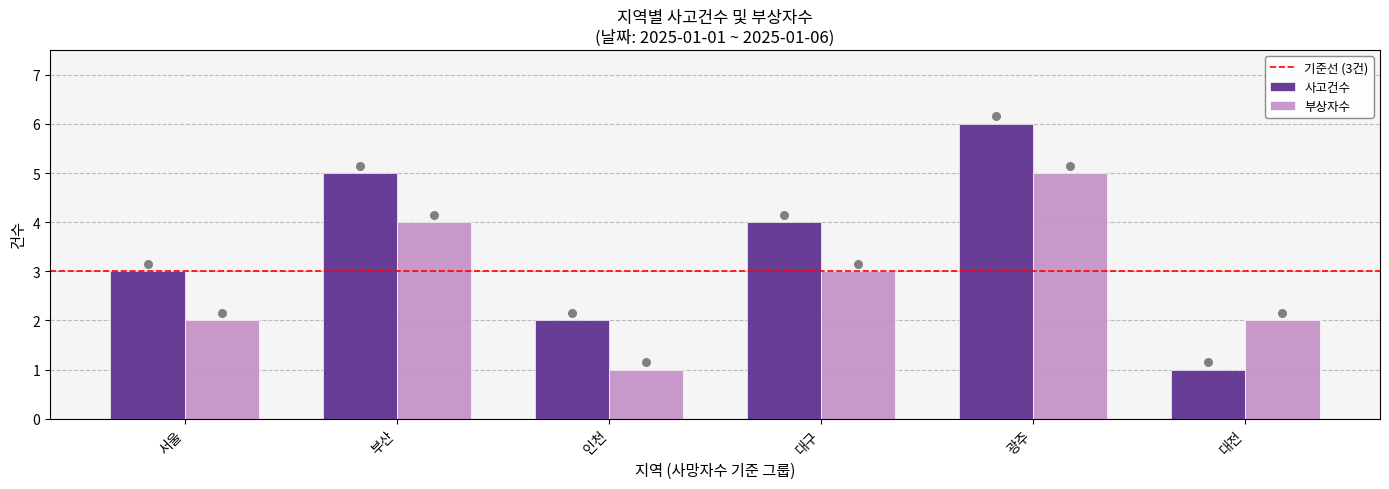

What is the total value across all series at 광주?

11